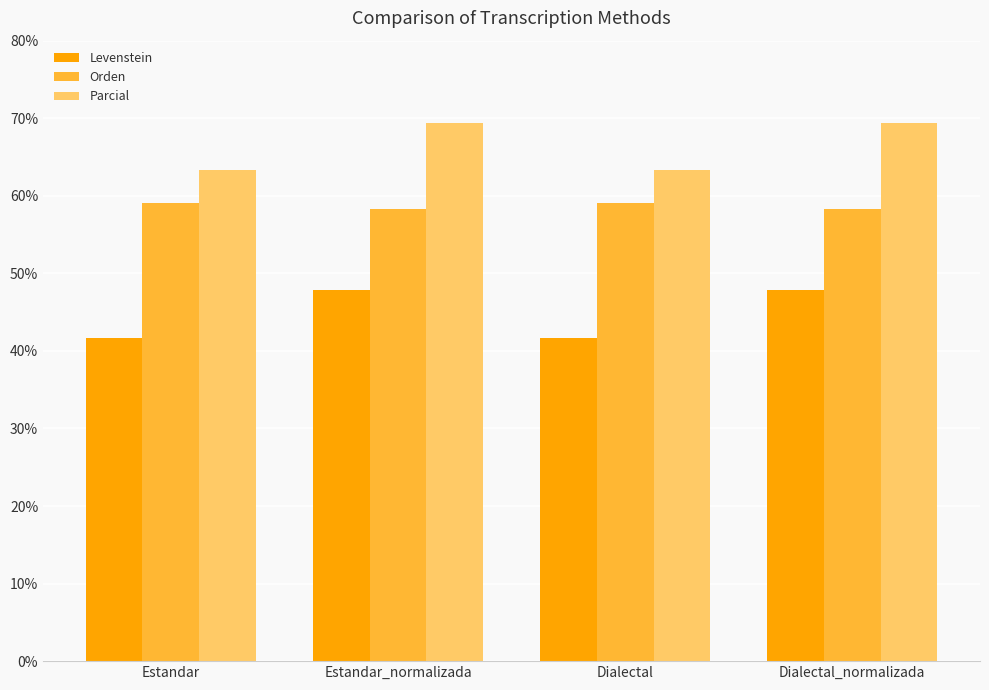

Reading right to left, extract all data points from this chart.

Levenstein: 47.8	41.7	47.8	41.7
Orden: 58.2	59.0	58.2	59.0
Parcial: 69.4	63.4	69.4	63.4